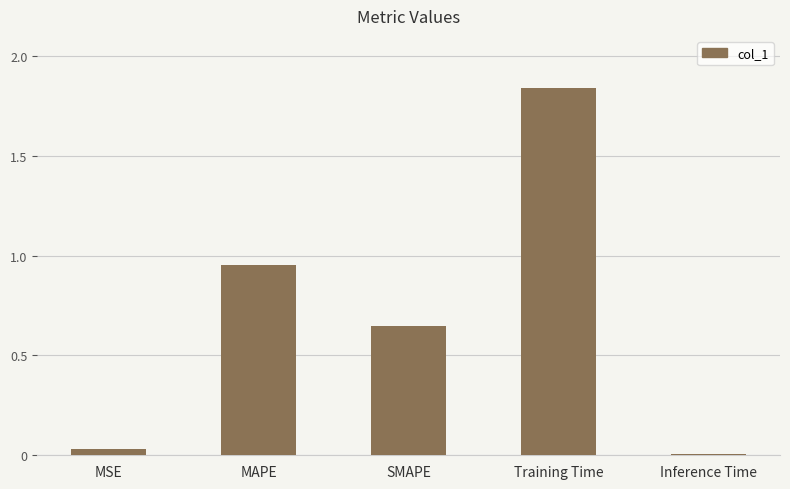

List the labels in order of value, smallest first.

Inference Time, MSE, SMAPE, MAPE, Training Time